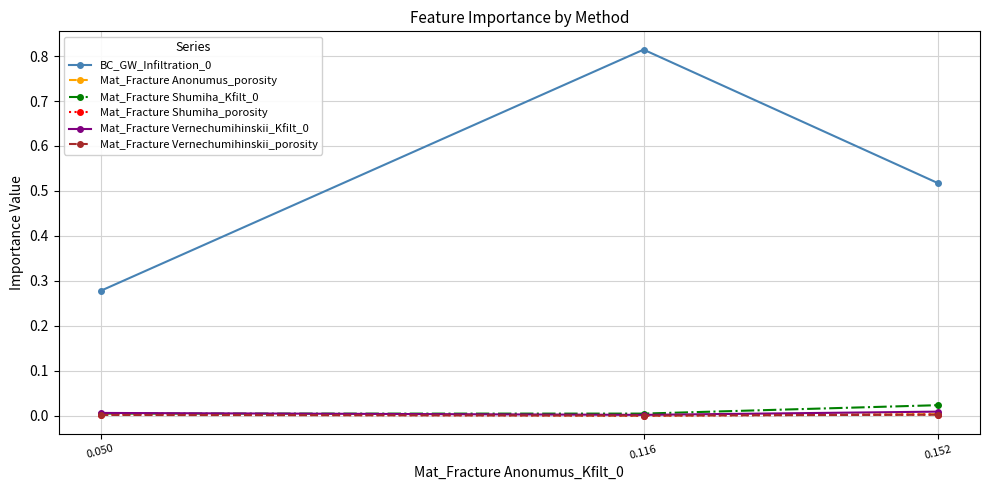

The Mat_Fracture Shumiha_Kfilt_0 series shows 0.0 at 0.152. True or false?

True